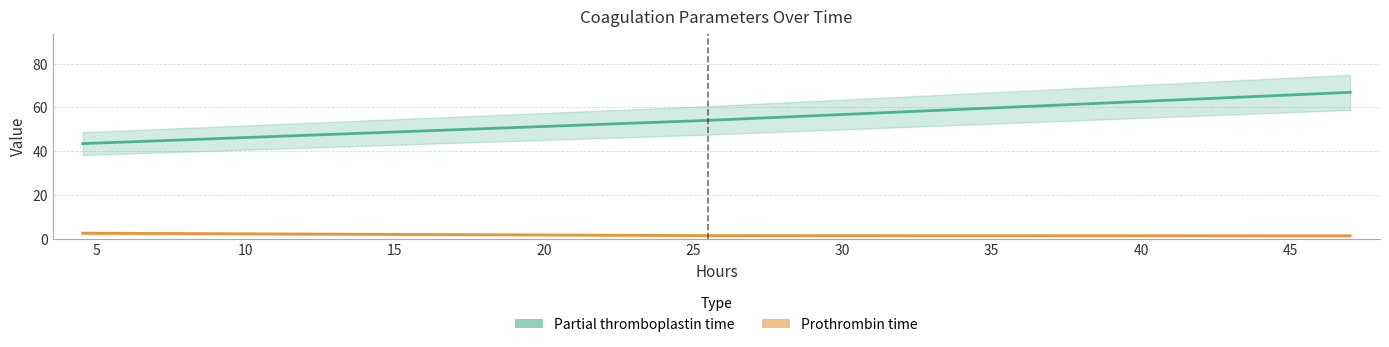

What is the average value of the Prothrombin time series?

1.8